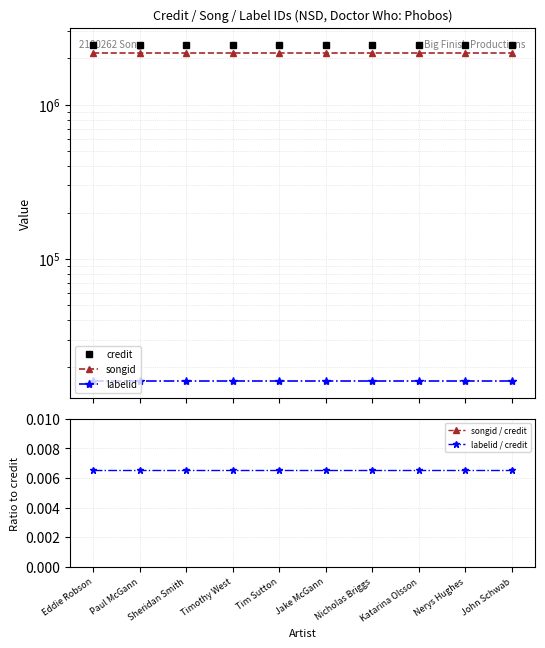

Which series changed the most between Timothy West and Jake McGann?

credit